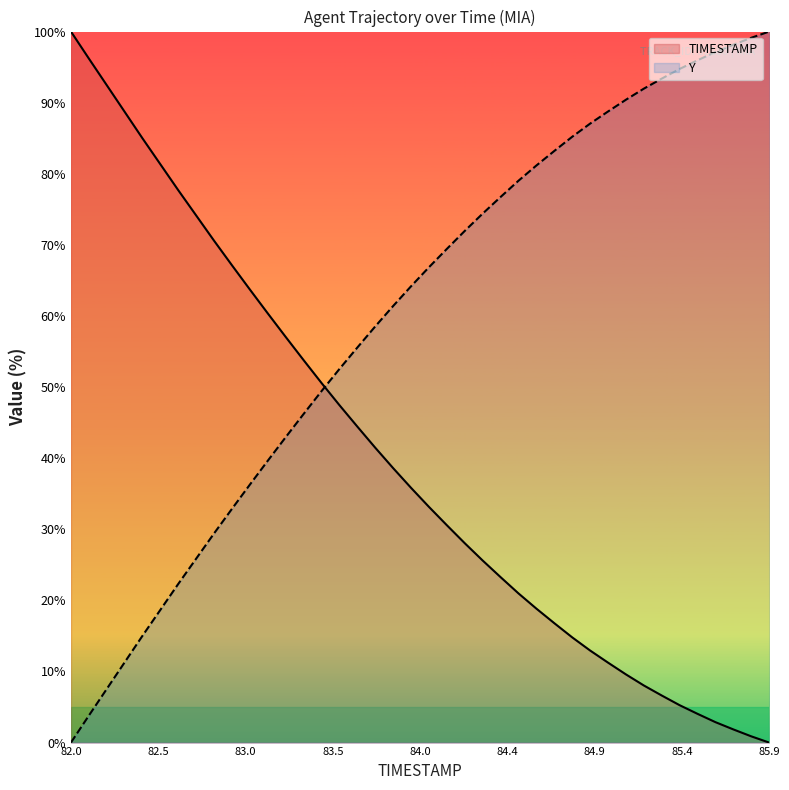

After their last crossing, which series has the higher values: TIMESTAMP or Y?

Y